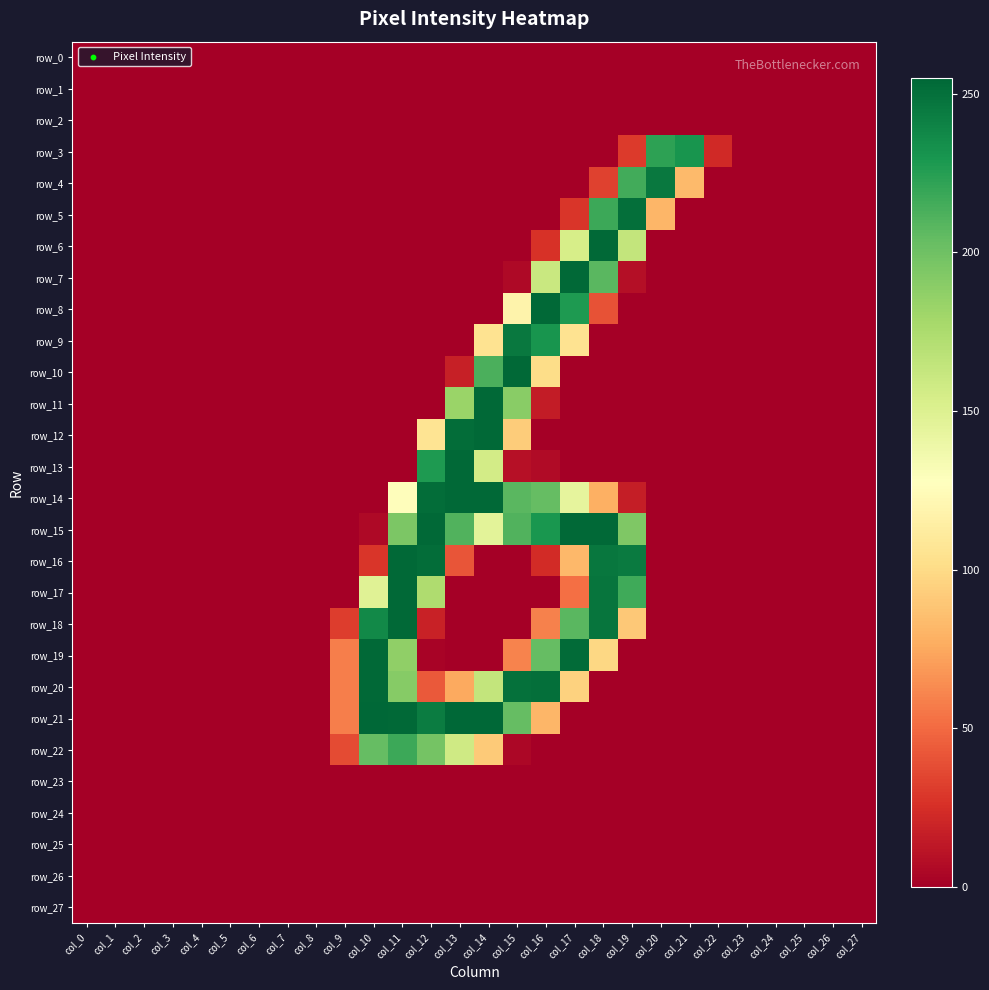

True or false: row_11 has a value of 177 at col_2.

False